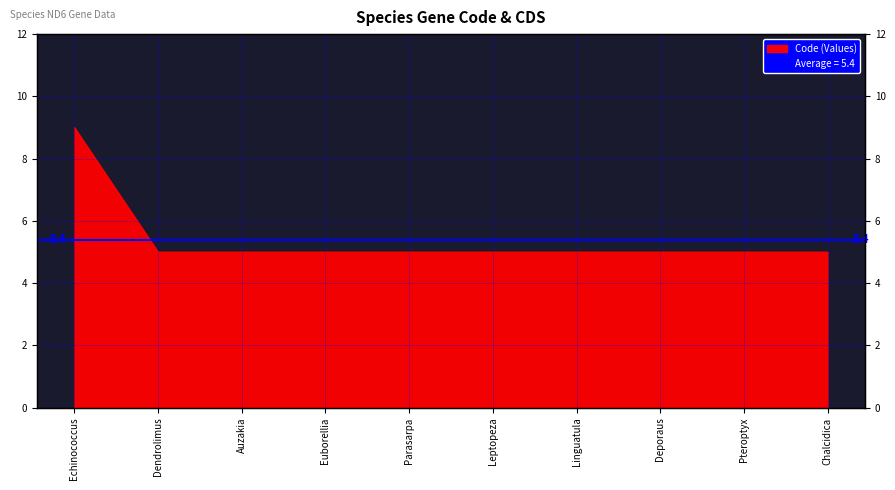

Rank the categories by value from lowest to highest.

Dendrolimus, Auzakia, Euborellia, Parasarpa, Leptopeza, Linguatula, Deporaus, Pteroptyx, Chalcidica, Echinococcus